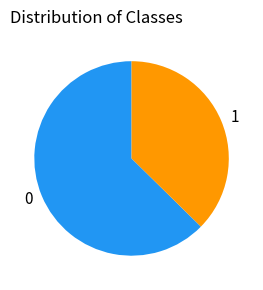

How many segments does this pie chart have?

2